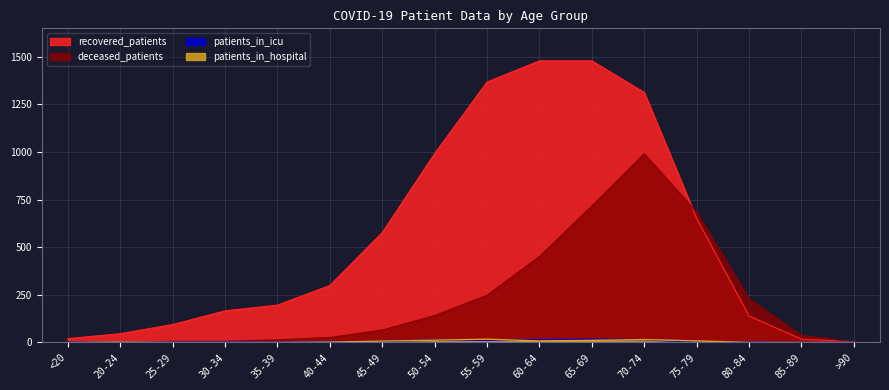

What is the difference between the highest and lowest values at 65-69?

1468